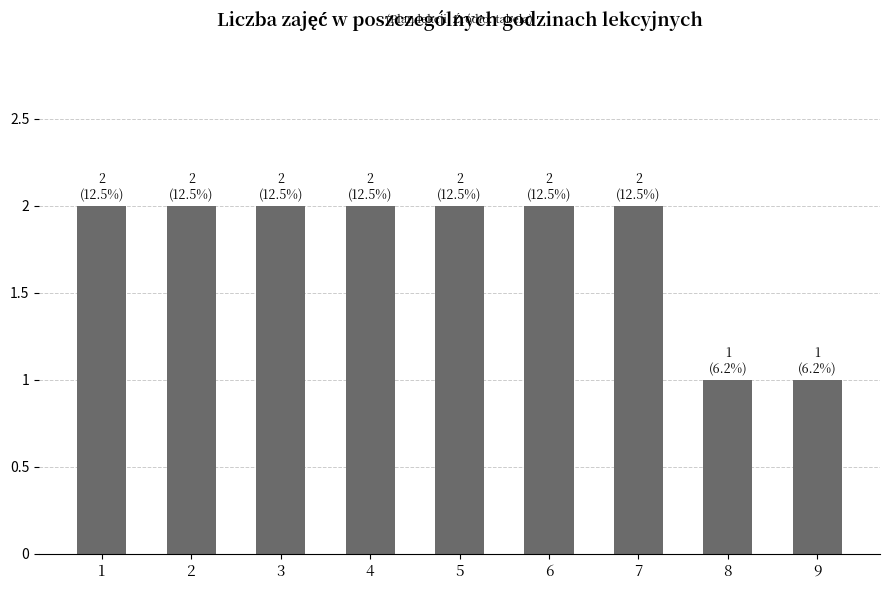

What is the difference between the maximum and second lowest values?

1